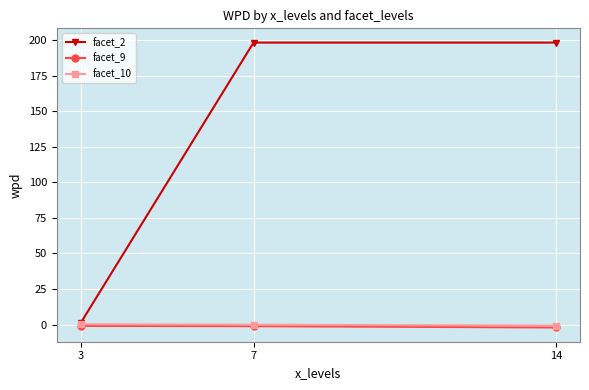

Which series has the largest range (max minus min)?

facet_2